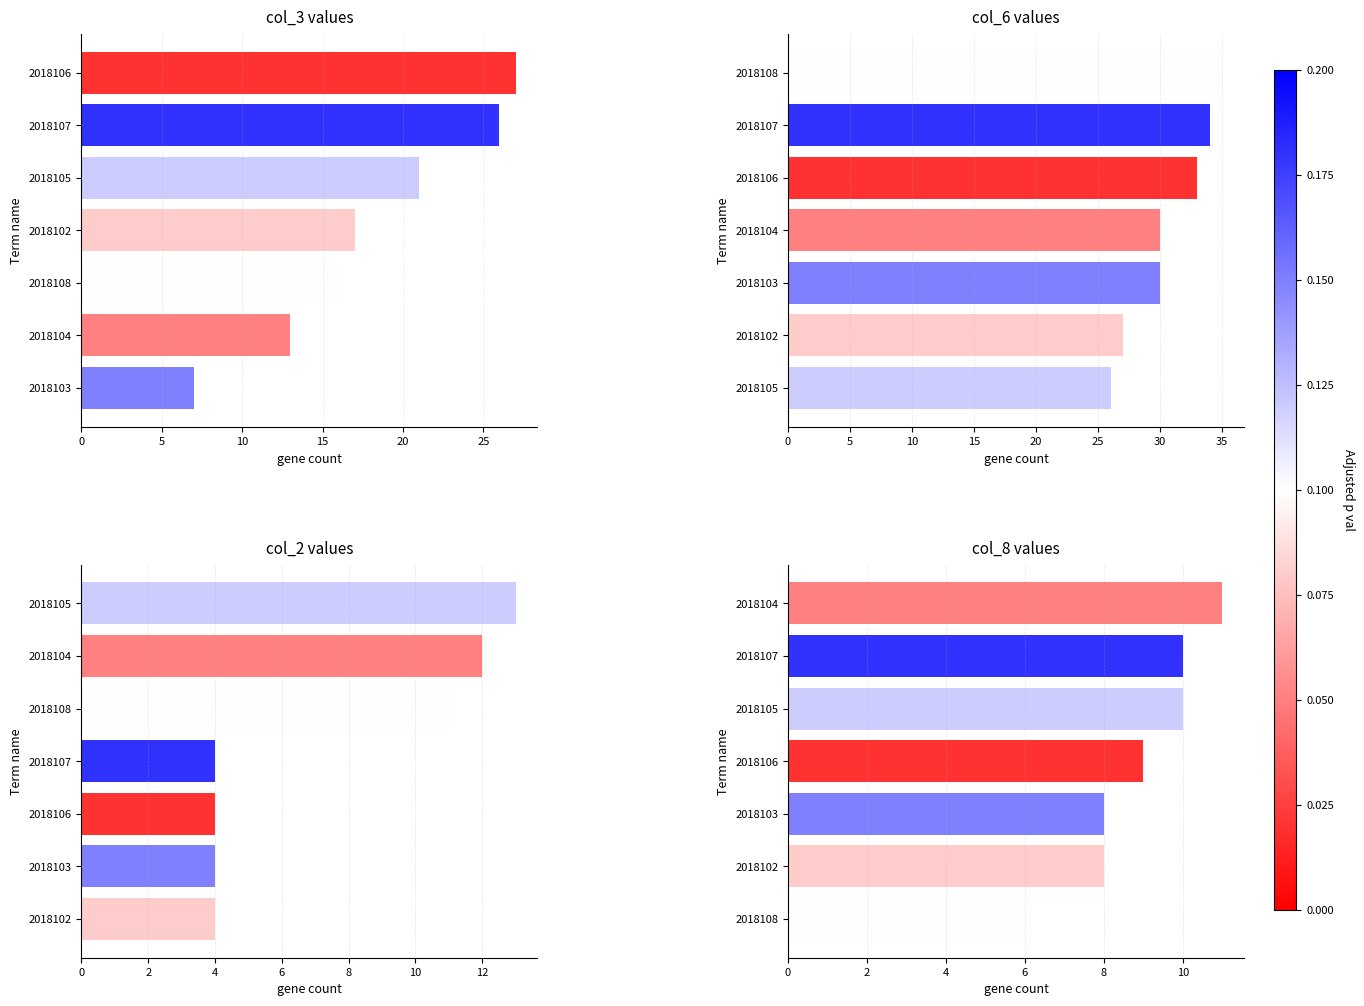

What is the difference between the maximum and minimum values in the col_3 values series?

20